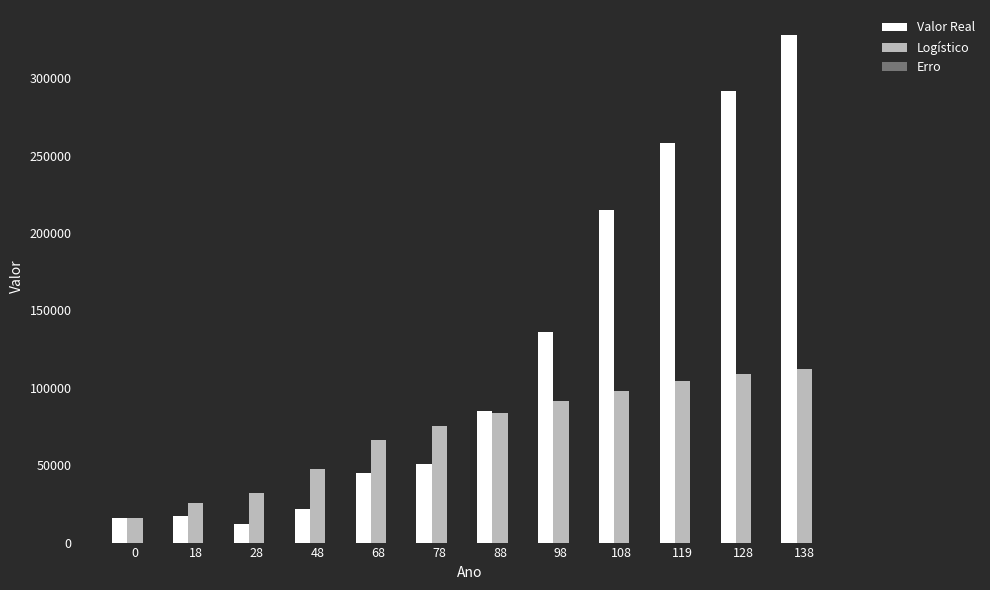

At which category is the sum across all series the highest?

138